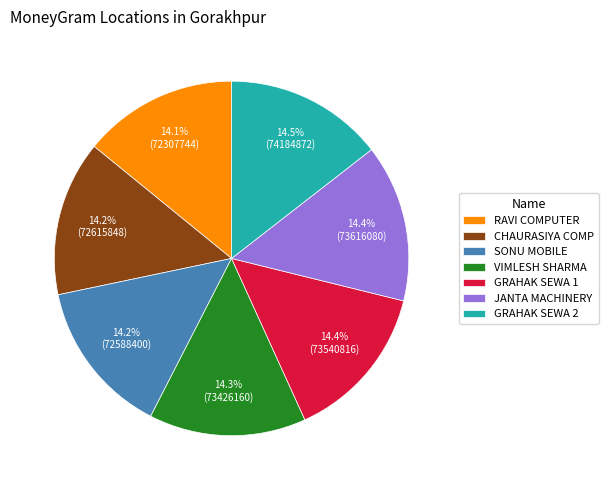

Is RAVI COMPUTER the majority of the pie?

No